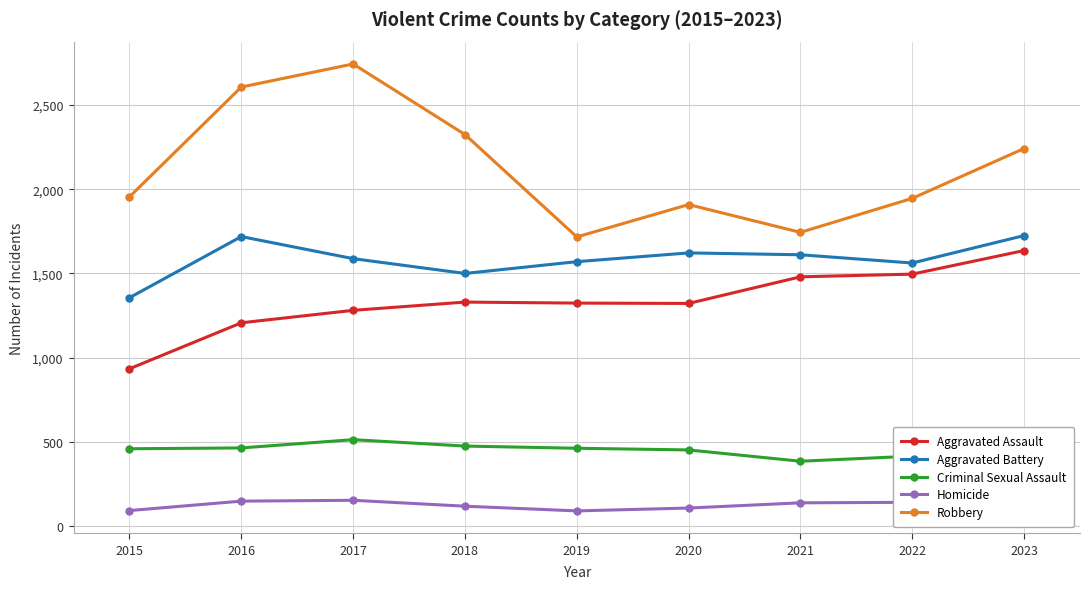

What is the value of the Aggravated Assault point at the 2nd from the left?

1207